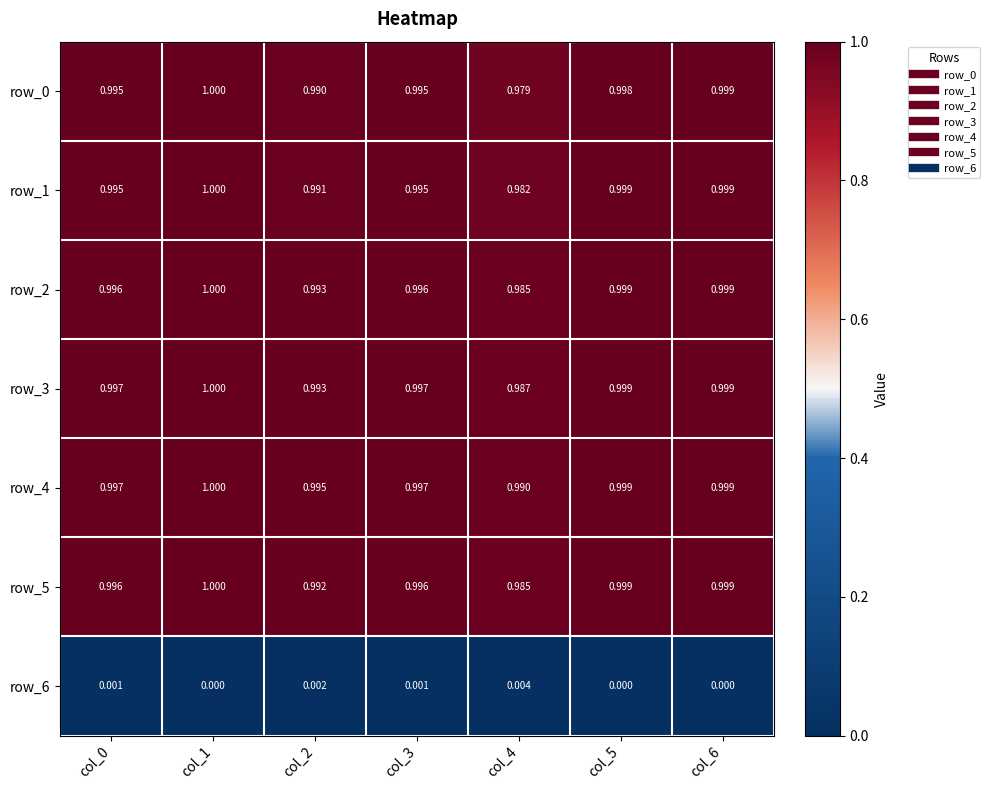

Which category has the highest value in the row_3 series?

col_1